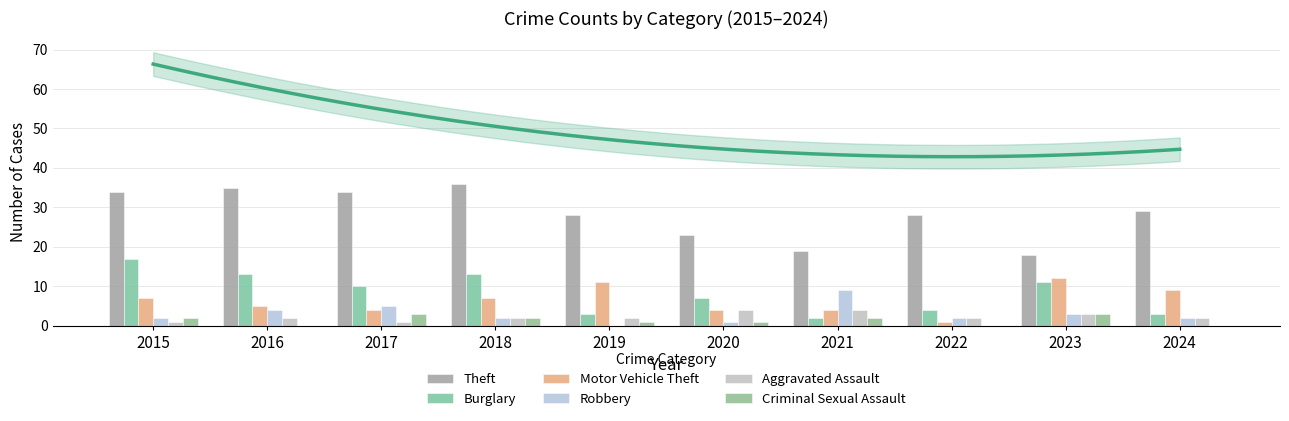

Is the value of Robbery at 2019 greater than the value of Motor Vehicle Theft at 2022?

No